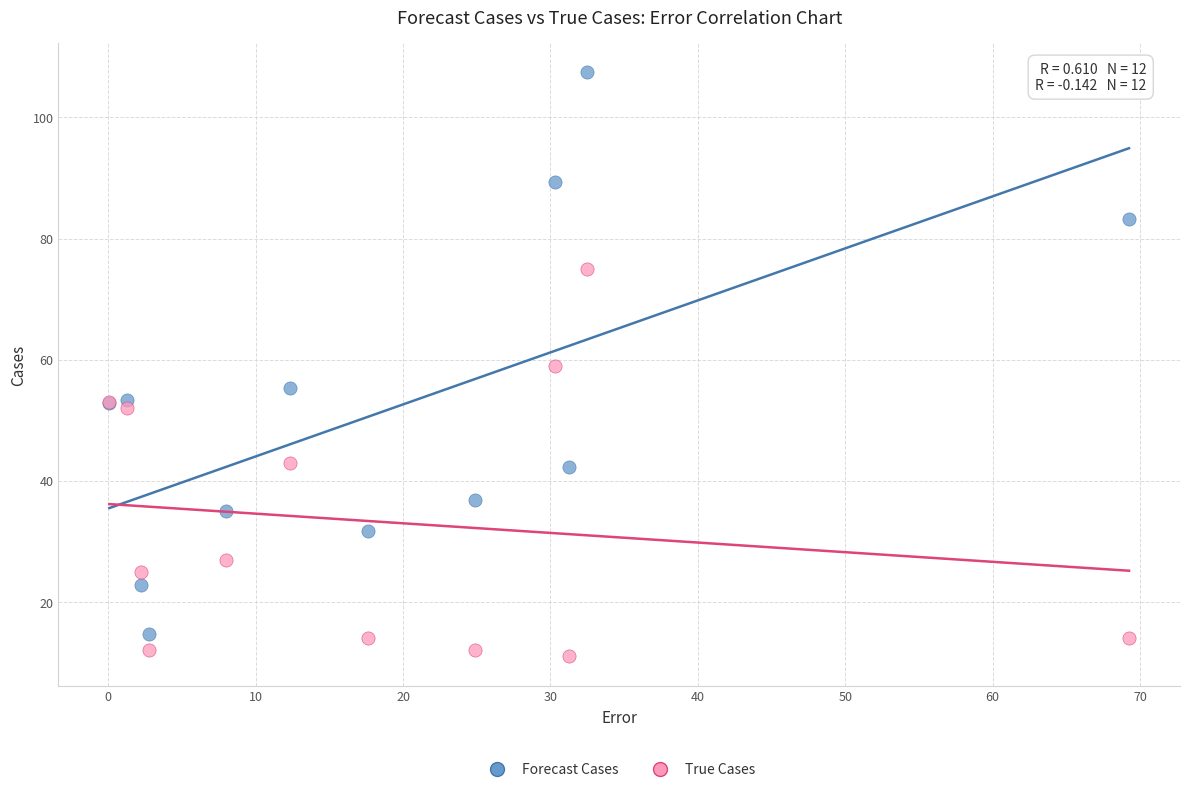

What is the X range (max minus min) for the scatter plot?

69.2